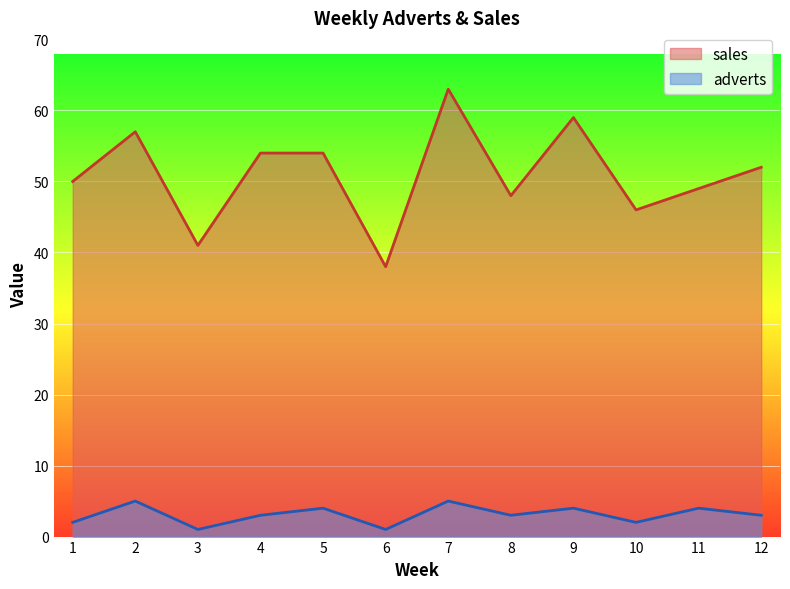

What is the total value across all series at 2?

62